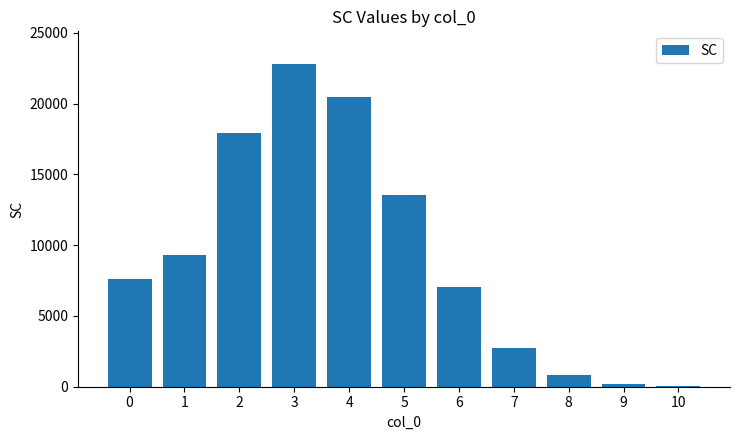

What is the sum of all values?

102460